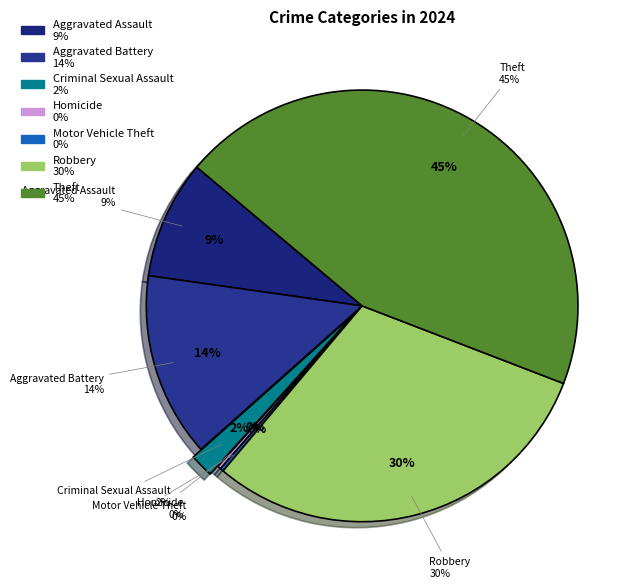

Rank the categories by value from lowest to highest.

Homicide, Motor Vehicle Theft, Criminal Sexual Assault, Aggravated Assault, Aggravated Battery, Robbery, Theft